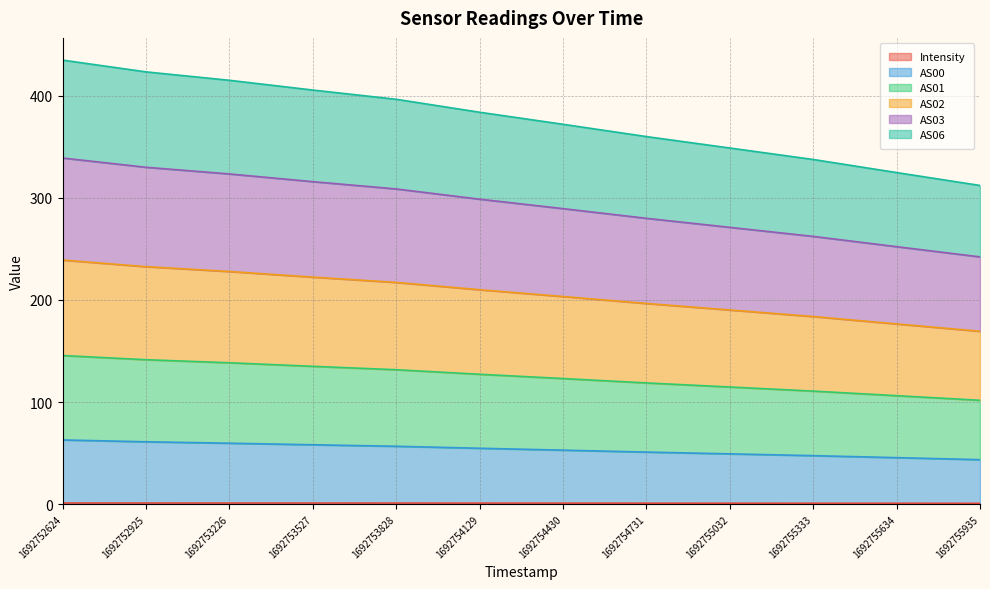

The value of AS00 at 1692755032 is 49.2. True or false?

True